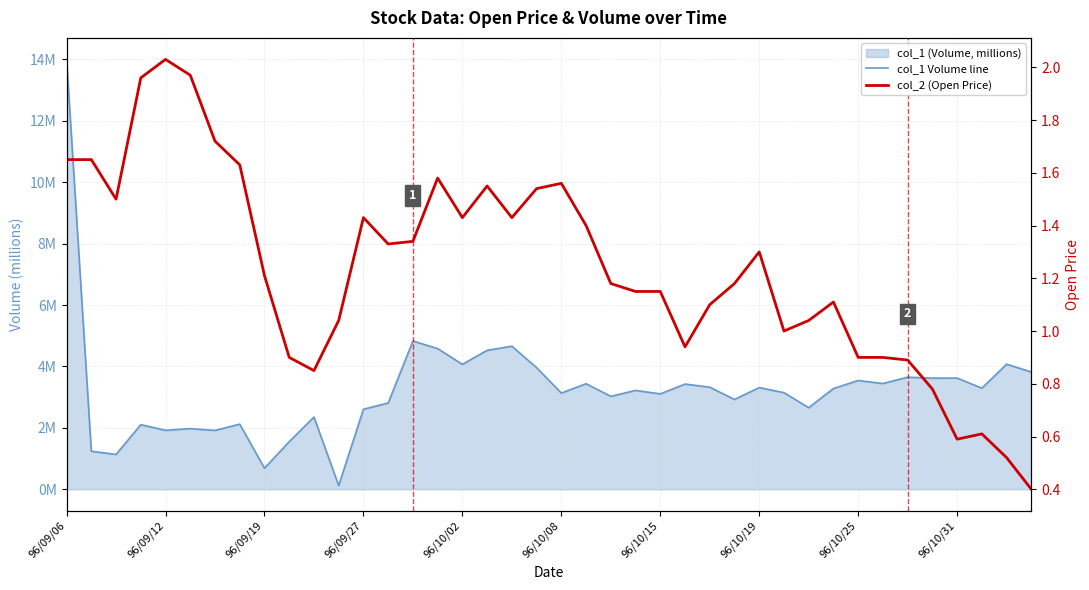

Which has a higher value, 15 or 38?

15